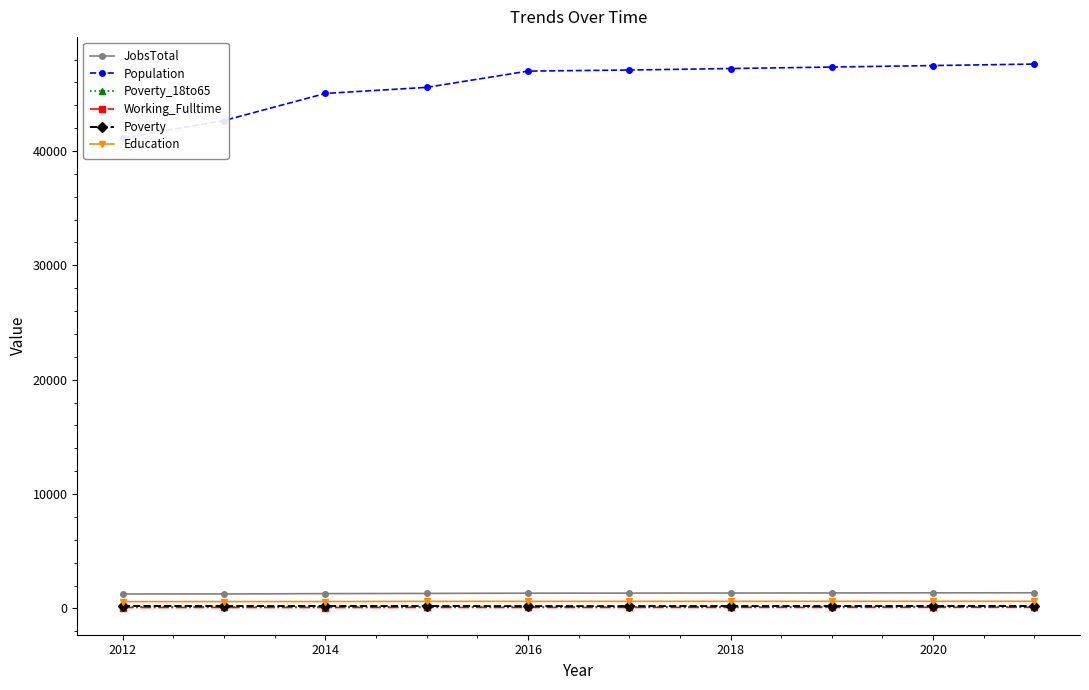

What is the highest value of the JobsTotal series?

1364